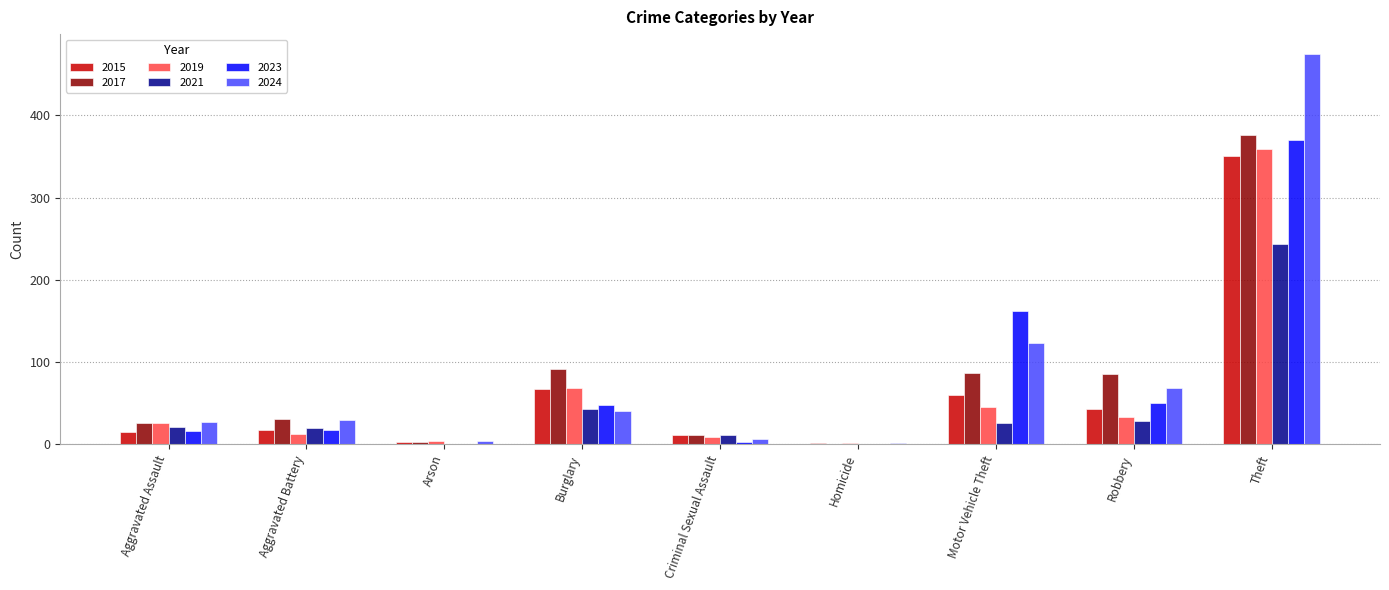

Which series changed the most between Burglary and Motor Vehicle Theft?

2023